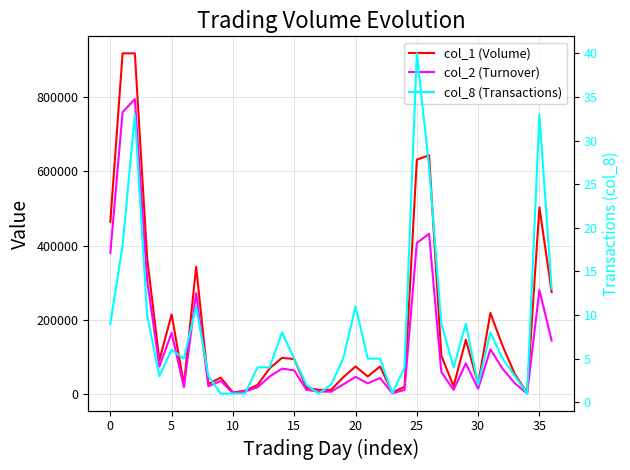

Reading left to right, extract all data points from this chart.

col_1 (Volume): 464000	917000	917000	367000	92000	215000	26000	343000	28000	45000	5000	10000	25000	70000	98000	95000	18000	12000	12000	46000	75000	48000	75000	5000	20000	631000	643000	104000	22000	147000	27000	219000	130000	54000	4000	503000	275000
col_2 (Turnover): 380200	758860	793920	306940	74620	165500	18880	272040	21720	36000	3800	7600	18870	47900	69160	64350	11930	7560	7080	26620	46980	29600	43960	2900	11850	406900	431740	59960	12190	83360	14850	120850	68660	29680	2120	280520	144490
col_8 (Transactions): 9	18	33	10	3	6	5	11	3	1	1	1	4	4	8	5	2	1	2	5	11	5	5	1	4	40	27	9	4	9	2	8	5	3	1	33	13